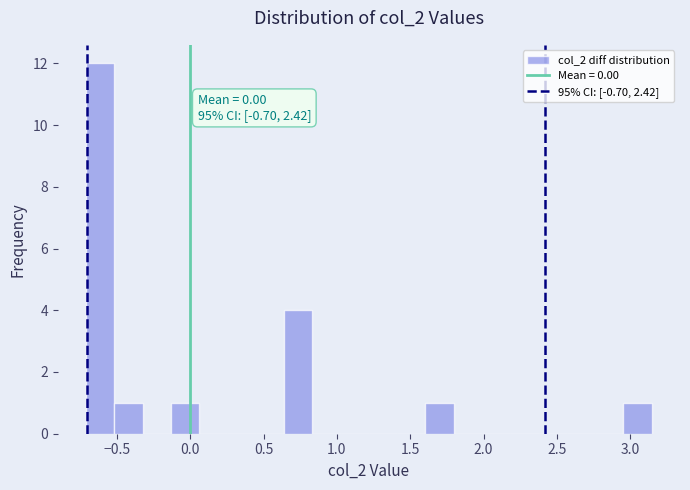

Read against the x-axis, roughly where is the centre of the tallest bar?

-0.60